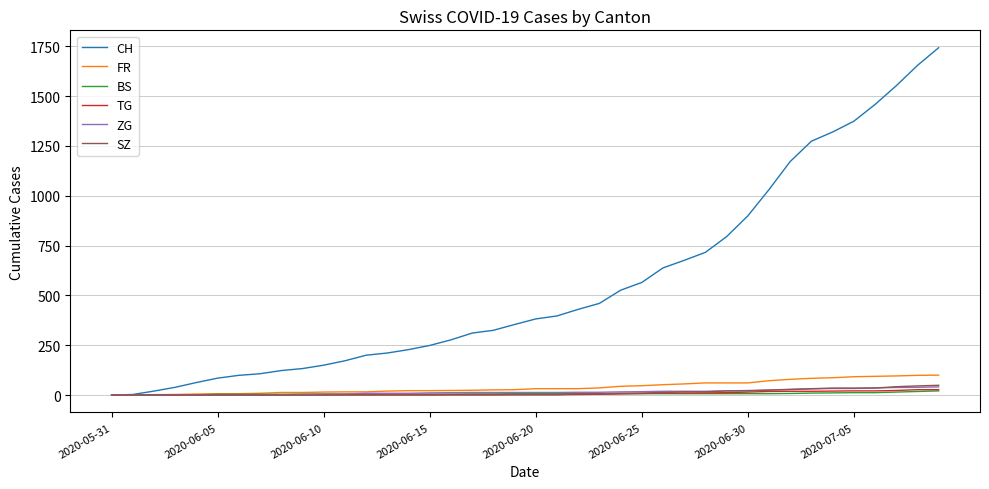

Which series has the largest range (max minus min)?

CH